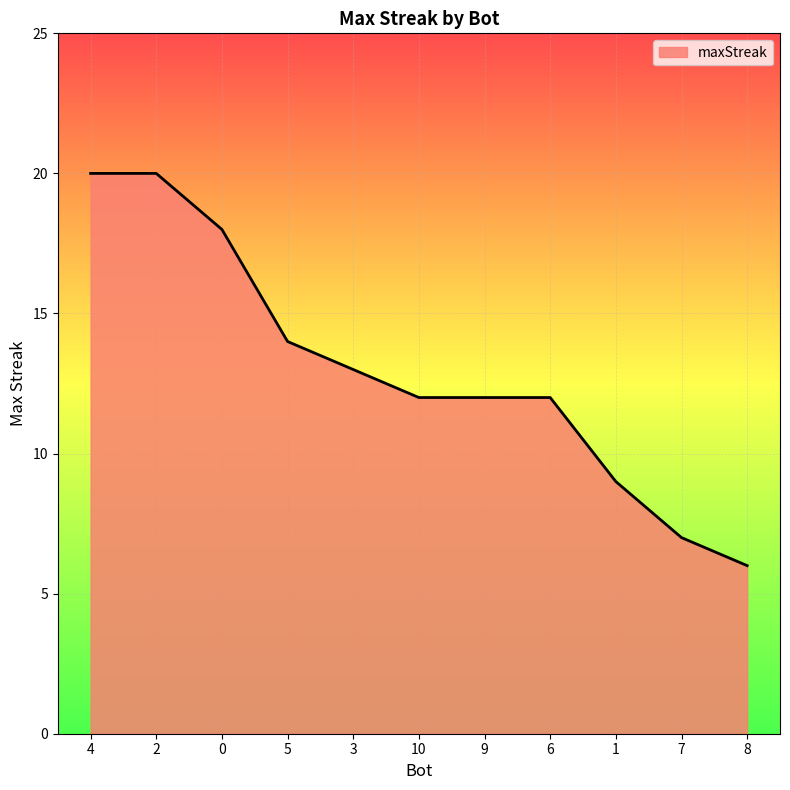

What is the ratio of the value at 6 to the value at 3?

0.9